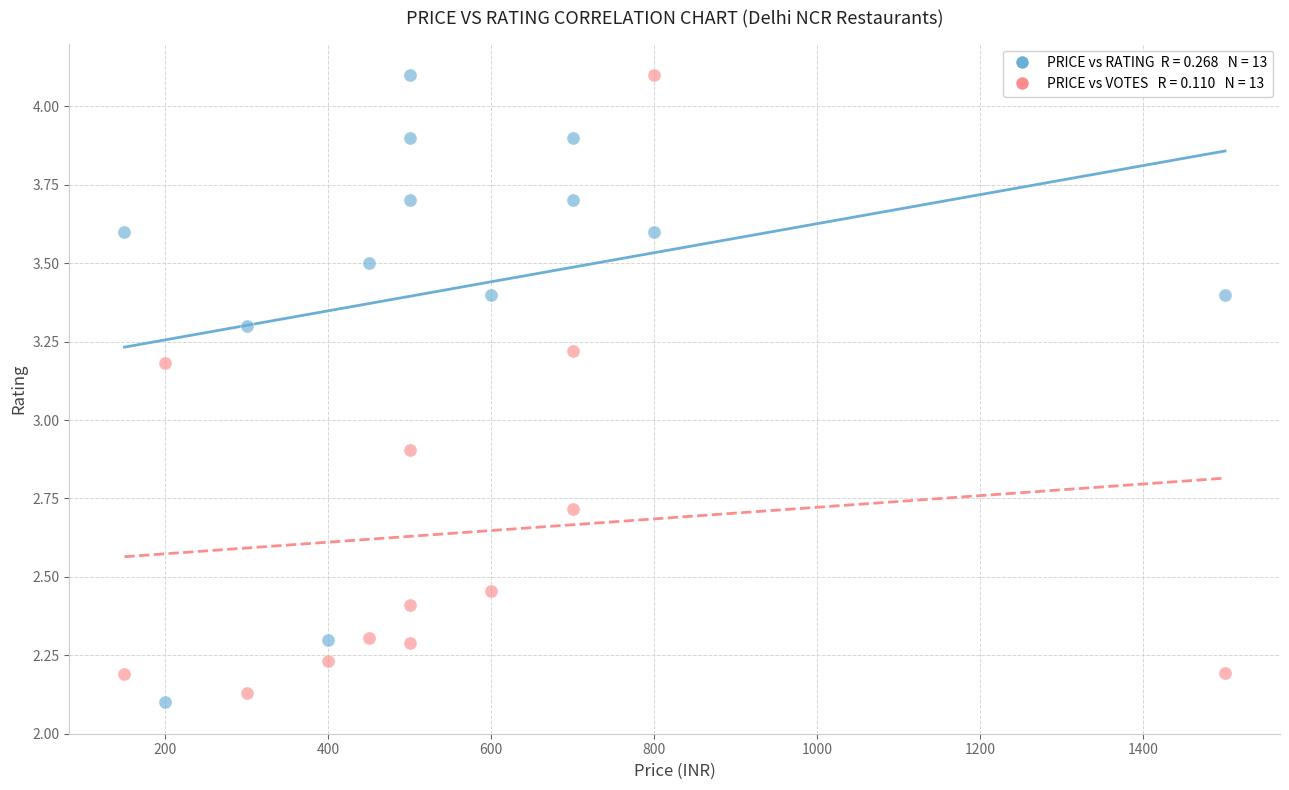

Across all series, what Y value is closest to 3?

2.9